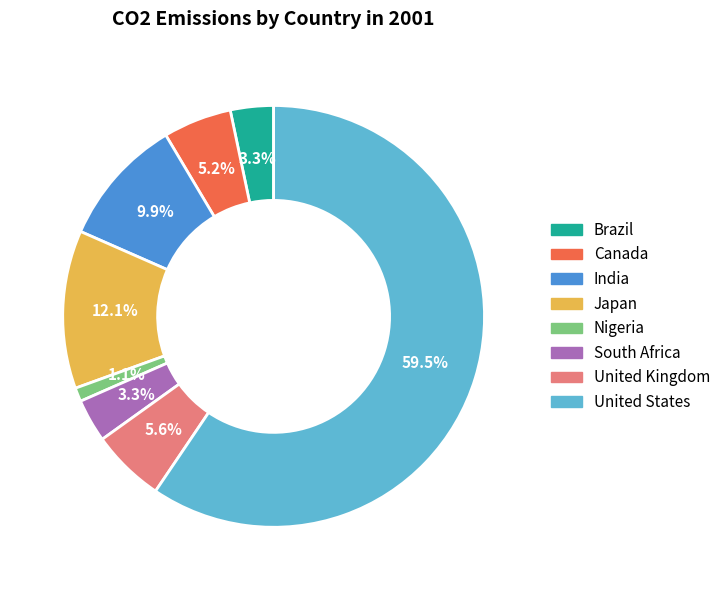

How many slices are in this pie chart?

8